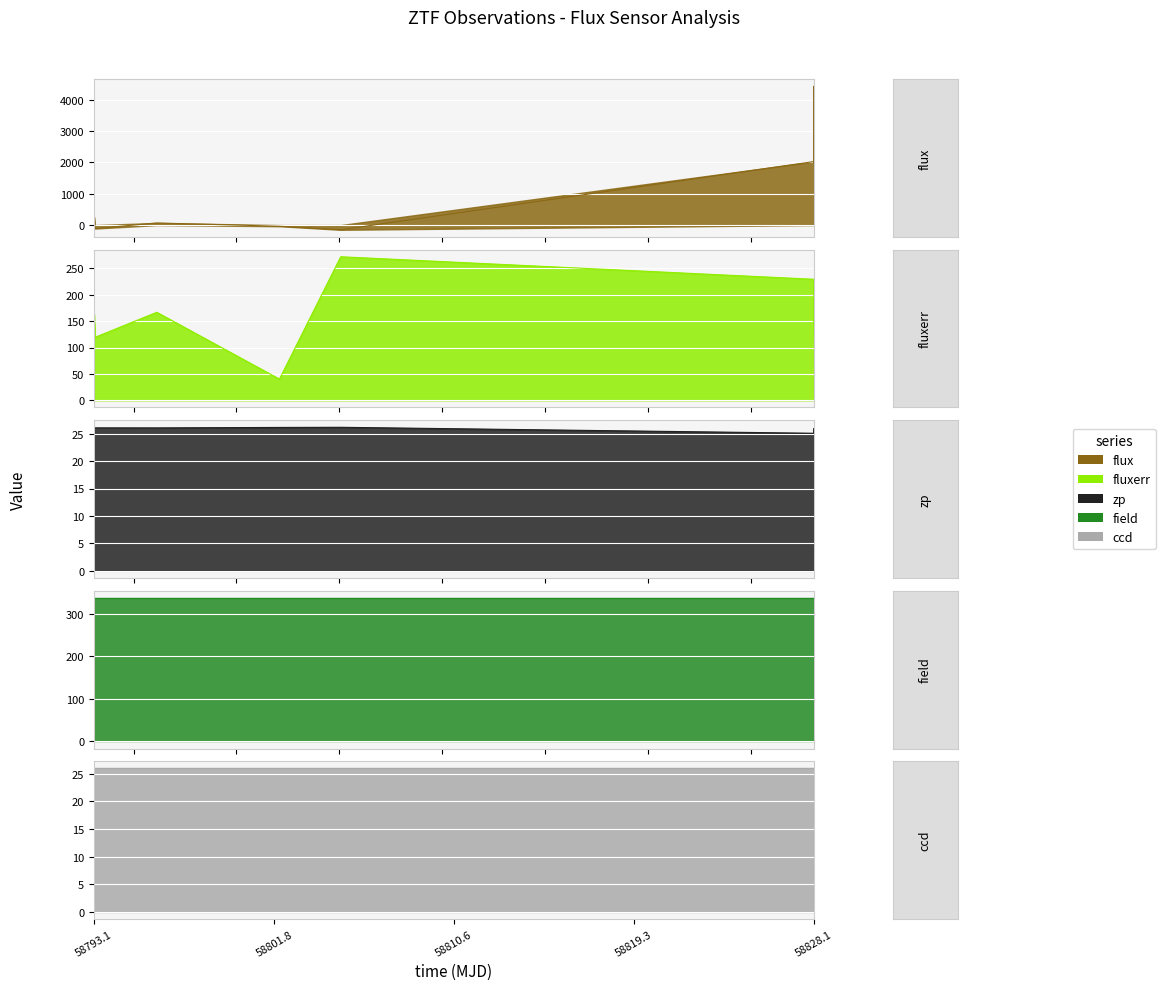

Between 58828.07296299981 and 58828.08762730006, which series saw the biggest shift?

flux